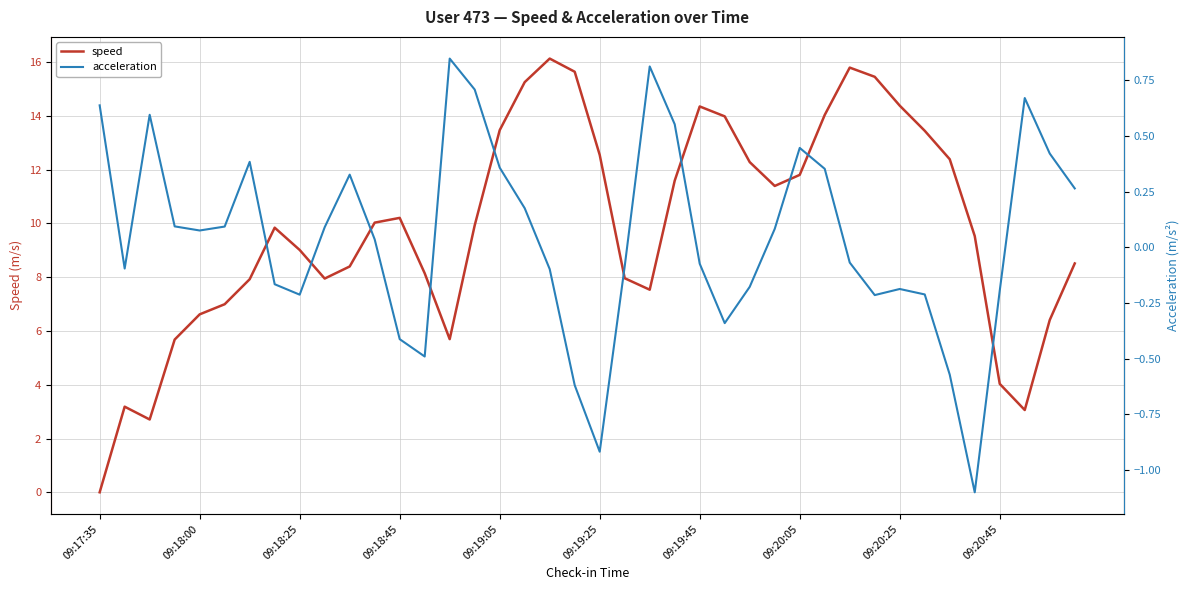

How many data points does each series have?

40